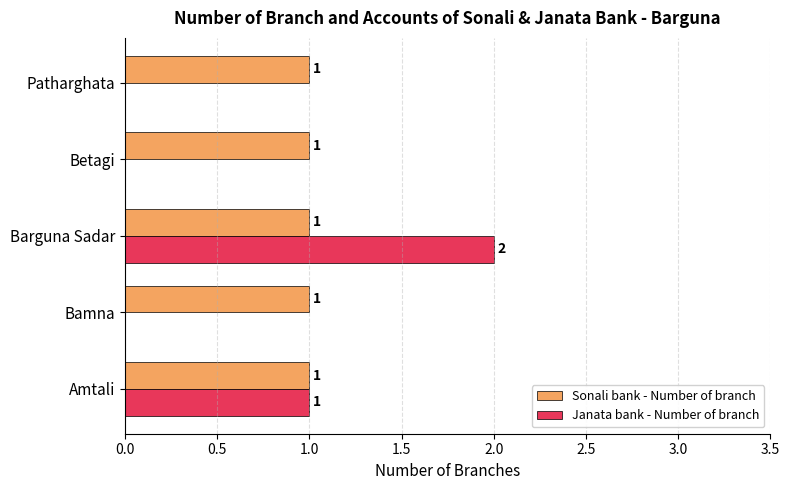

Which category has the highest value across all series?

Barguna Sadar